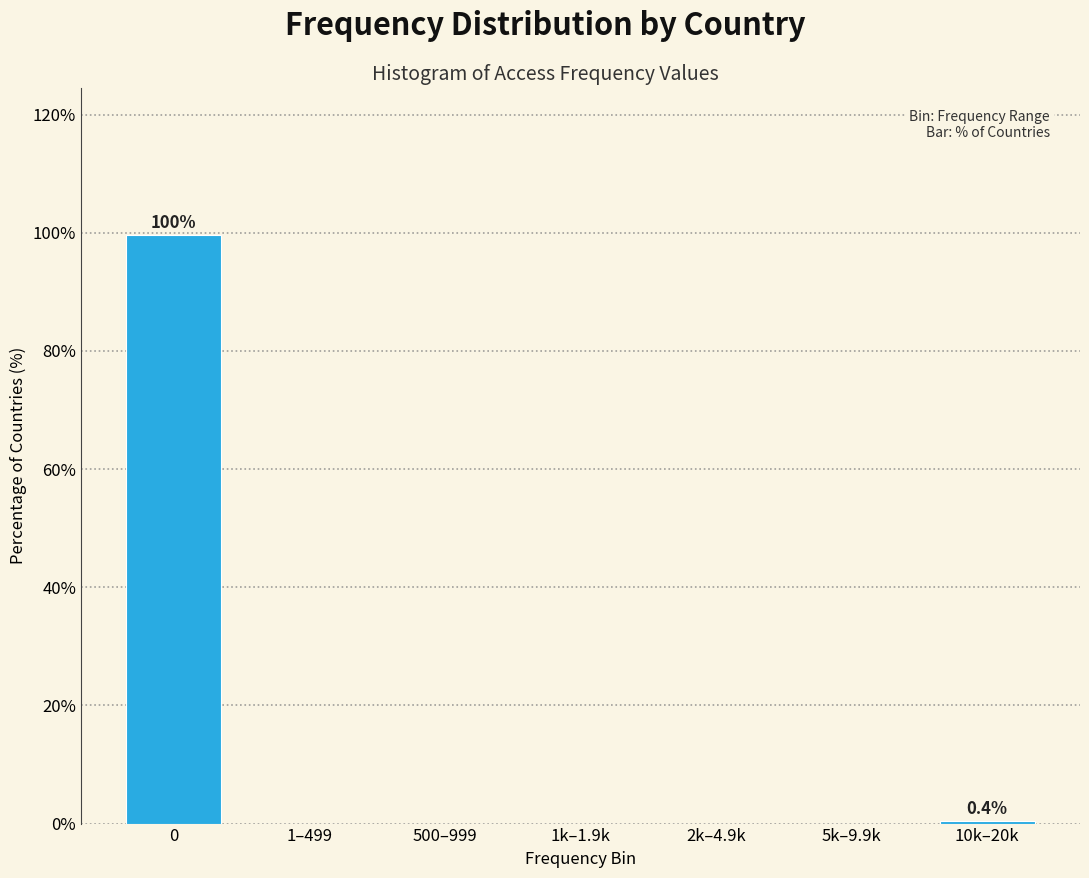

What is the change in value from 0 to 1–499?

-99.6